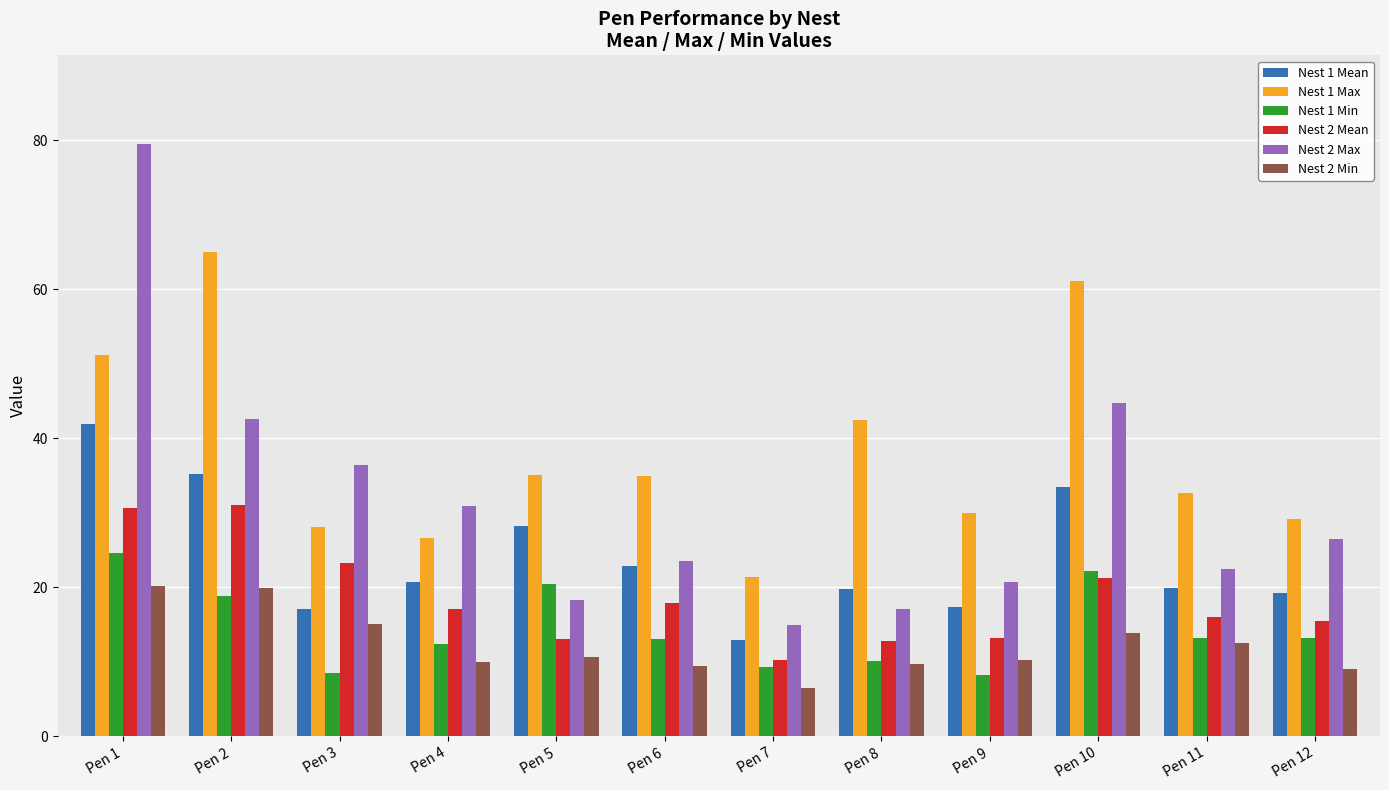

Which category has the highest value across all series?

Pen 1